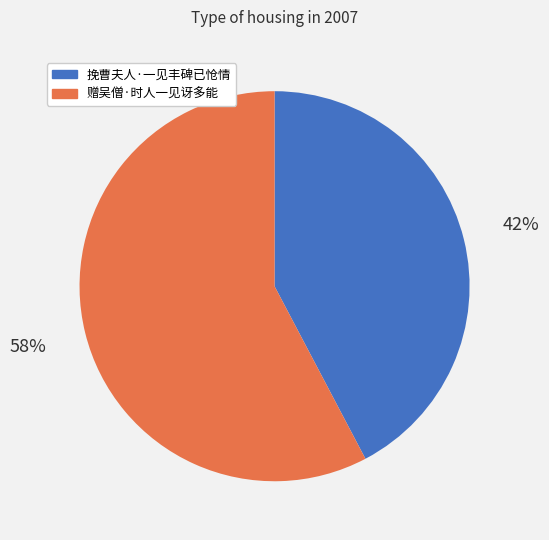

To the nearest percent, what percentage of the pie is 挽曹夫人·一见丰碑已怆情?

42%